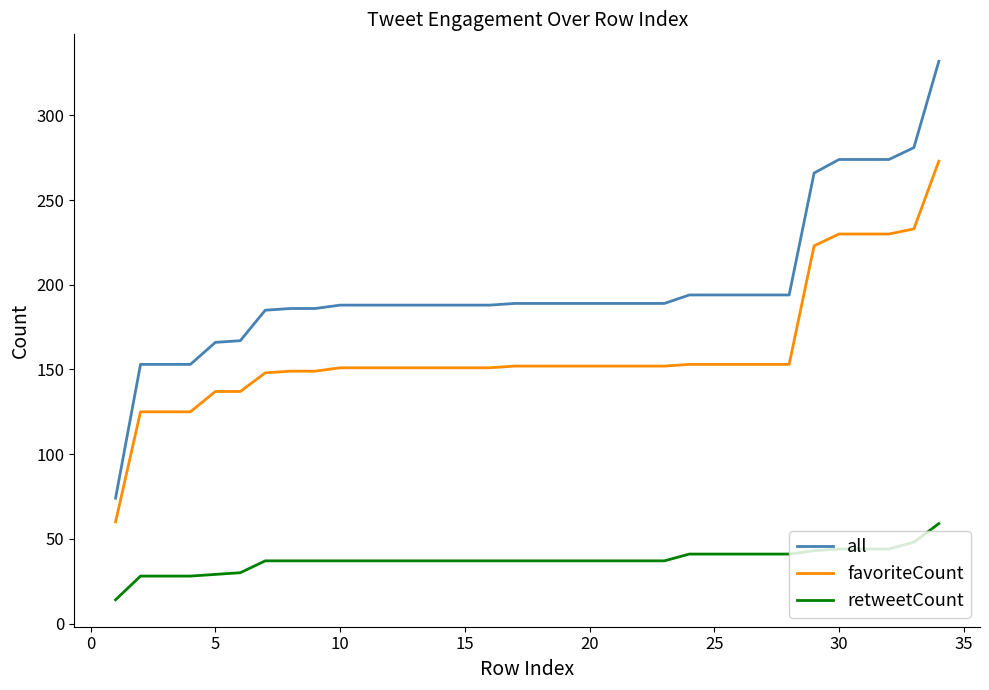

Which series has the largest total across all categories?

all